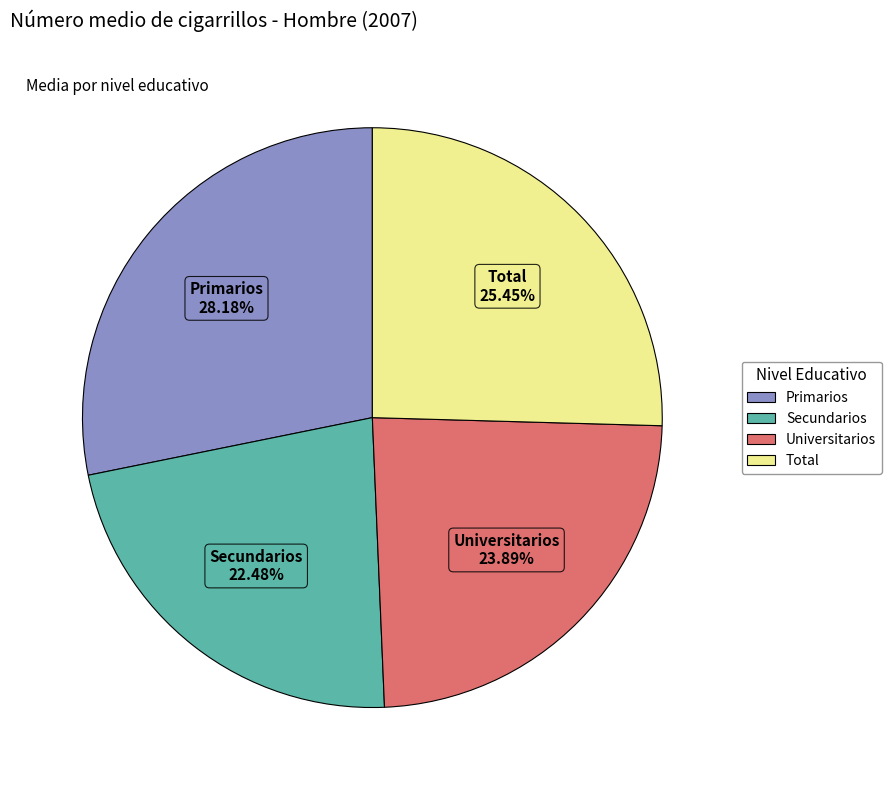

Between Secundarios and Universitarios, which is larger?

Universitarios